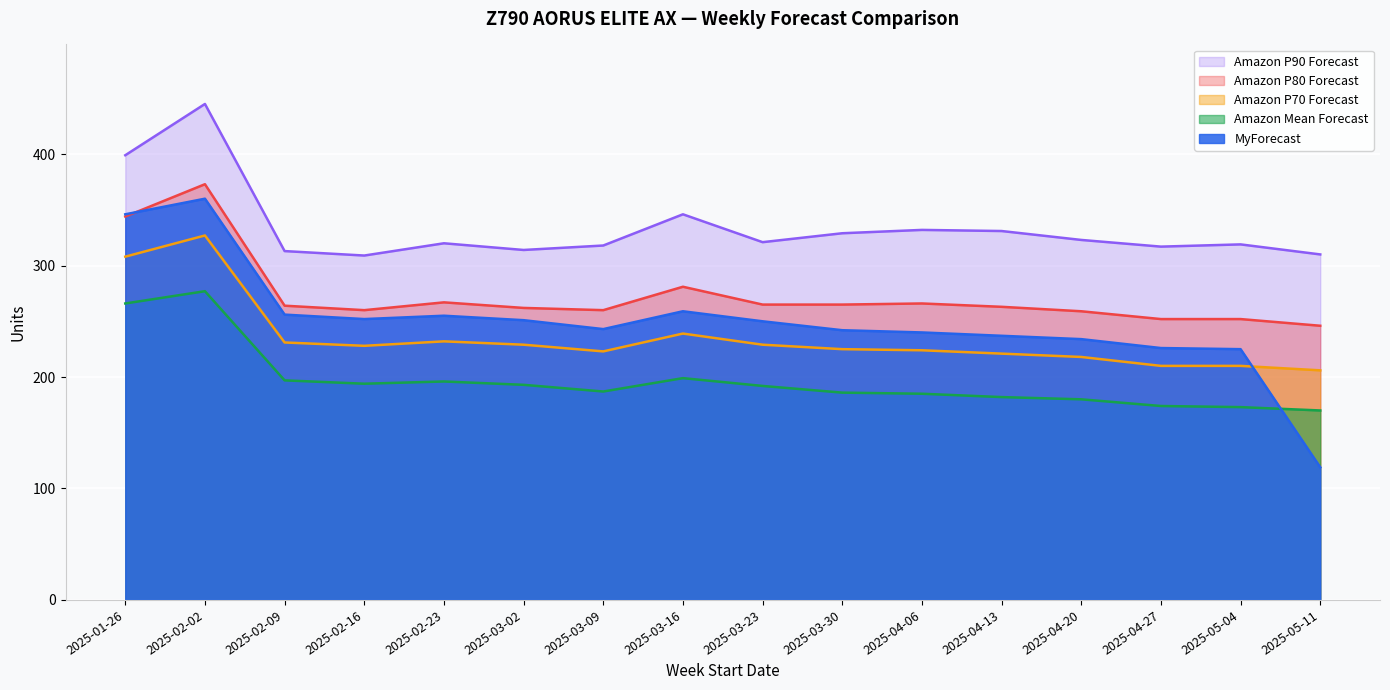

What is the label of the 5th point from the left?

2025-02-23